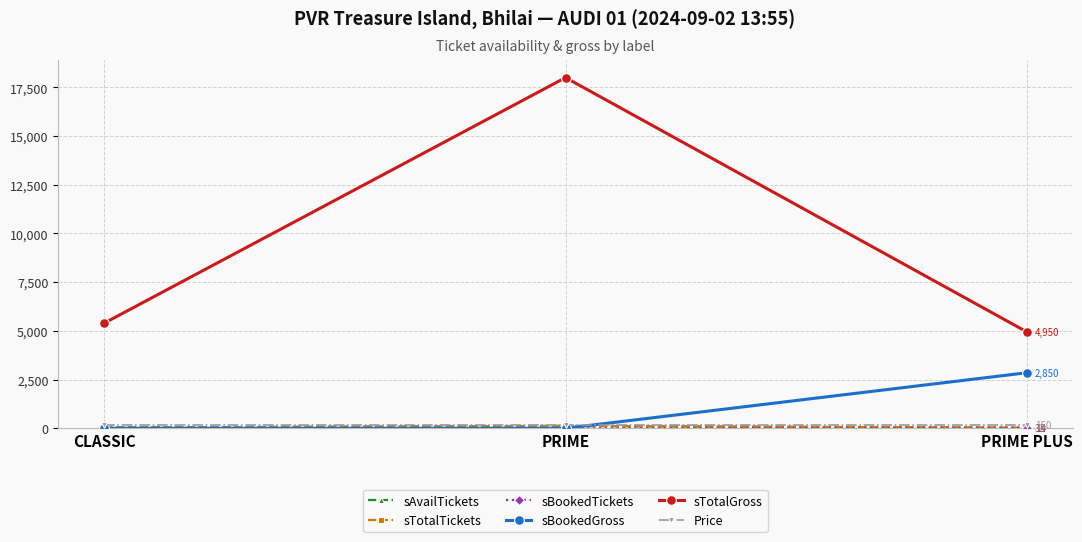

True or false: sTotalGross has a value of 4950 at PRIME PLUS.

True